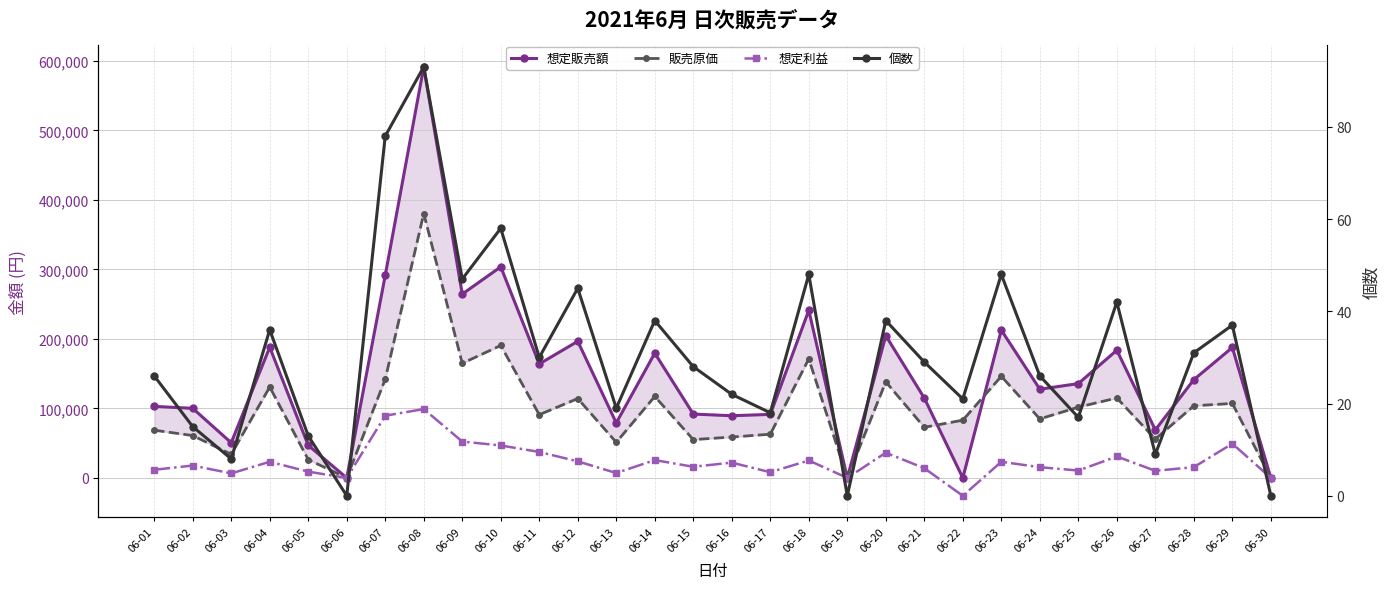

List the labels in order of 個数 value, smallest first.

06-06, 06-19, 06-30, 06-03, 06-27, 06-05, 06-02, 06-25, 06-17, 06-13, 06-22, 06-16, 06-01, 06-24, 06-15, 06-21, 06-11, 06-28, 06-04, 06-29, 06-14, 06-20, 06-26, 06-12, 06-09, 06-18, 06-23, 06-10, 06-07, 06-08